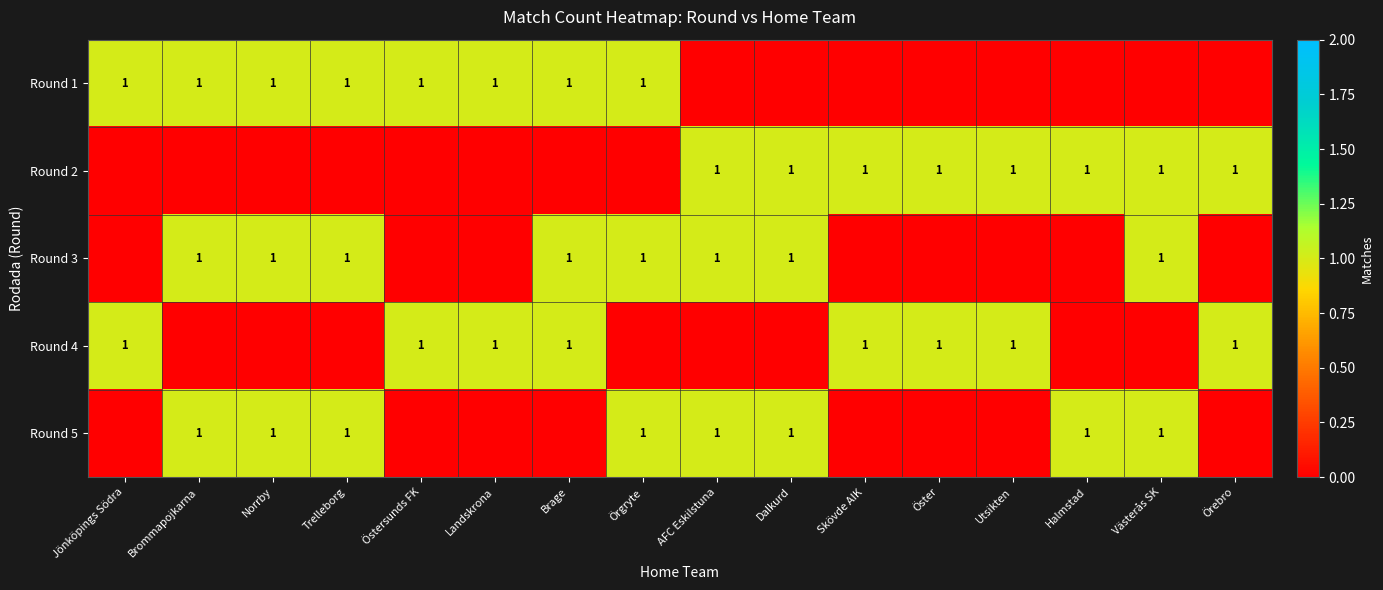

What is the spread (max minus min) of values at Trelleborg?

1